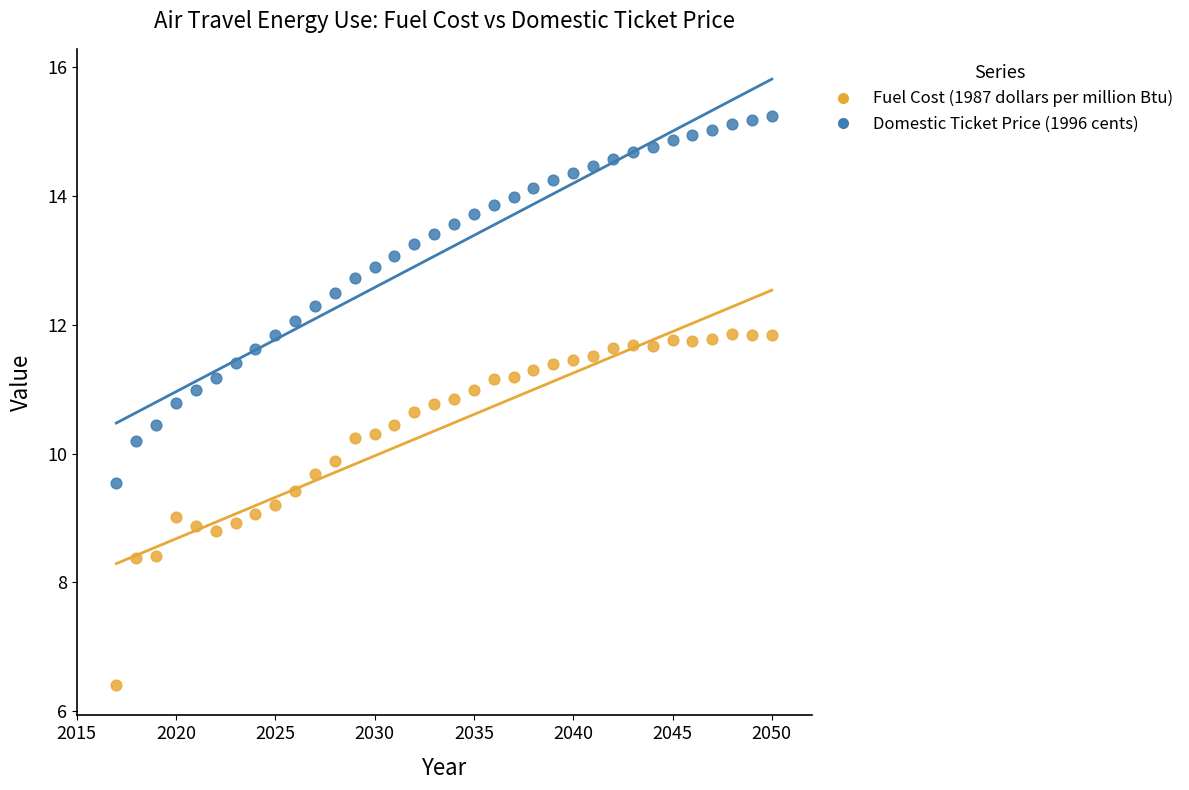

What are all the series names shown in the legend?

Fuel Cost (1987 dollars per million Btu), Domestic Ticket Price (1996 cents)